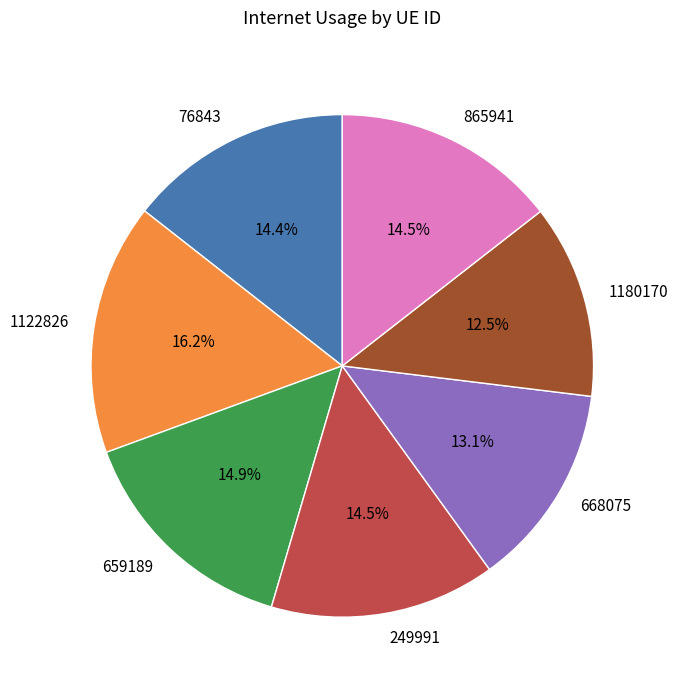

To the nearest percent, what is the average slice percentage?

14%